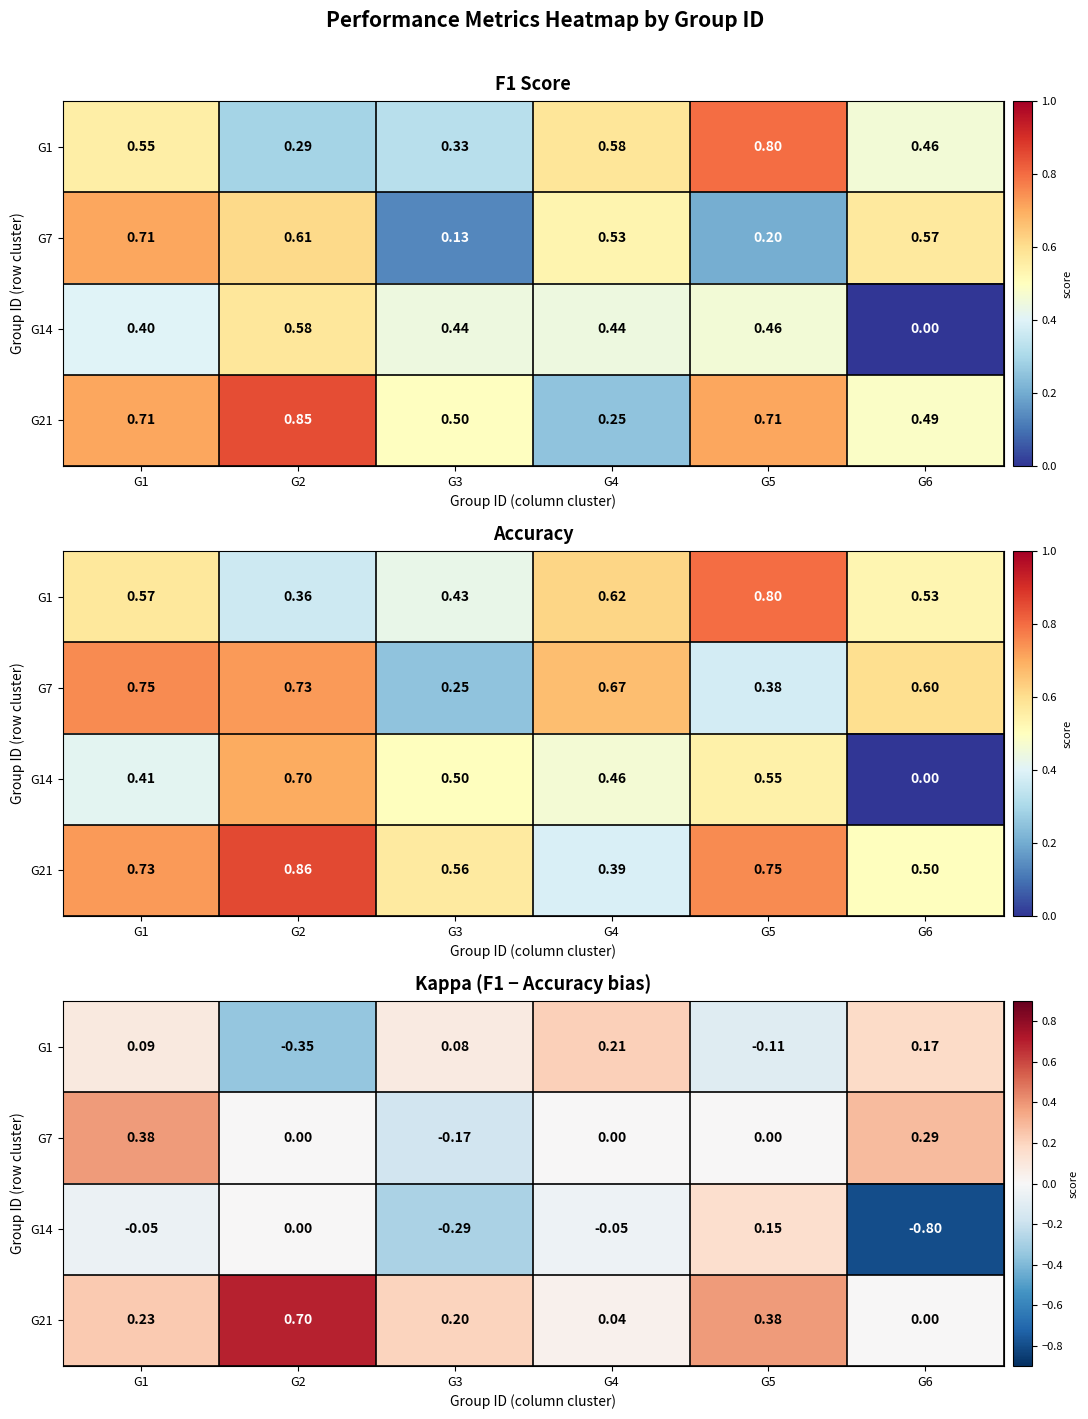

List the labels in order of G7 value, largest first.

G1, G6, G2, G4, G5, G3